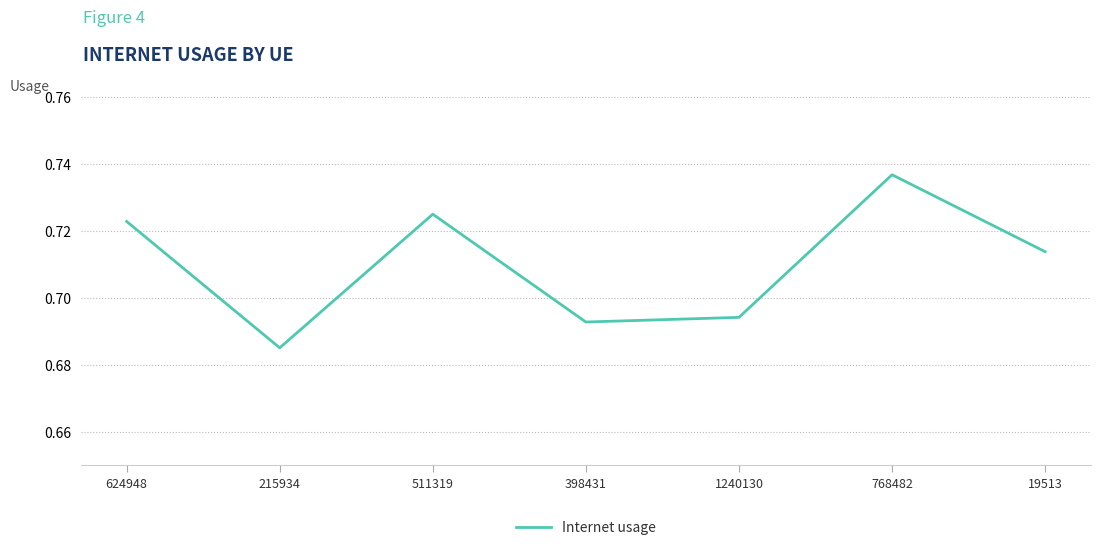

What is the sum of all values?

5.0